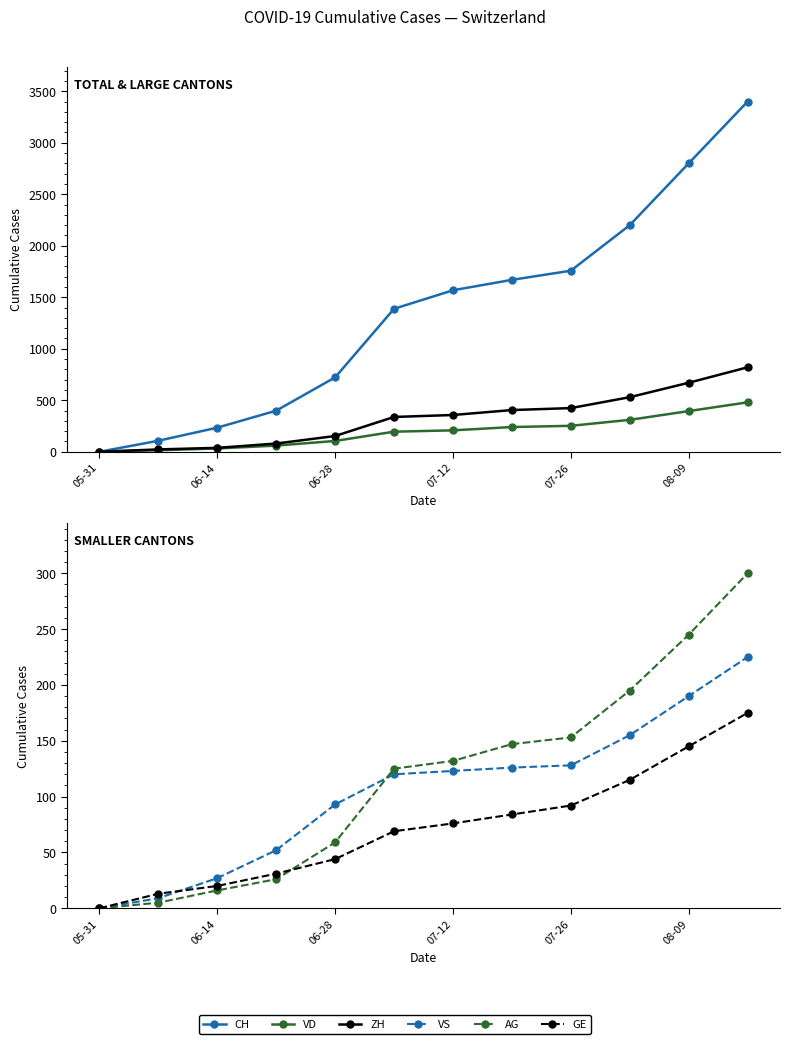

How many lines are shown in the chart?

6